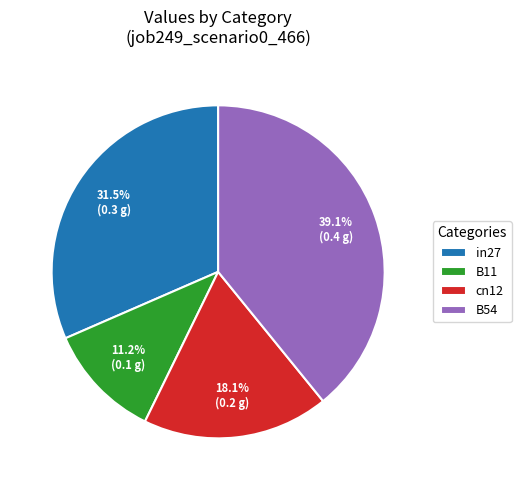

Which category has the smallest portion of the pie?

B11